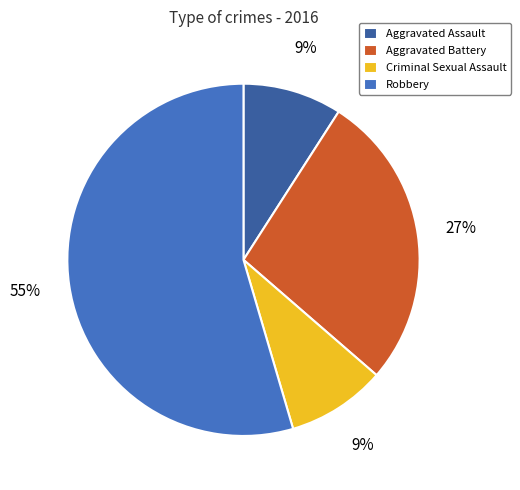

Is it true that Aggravated Assault is 9% of the pie?

True